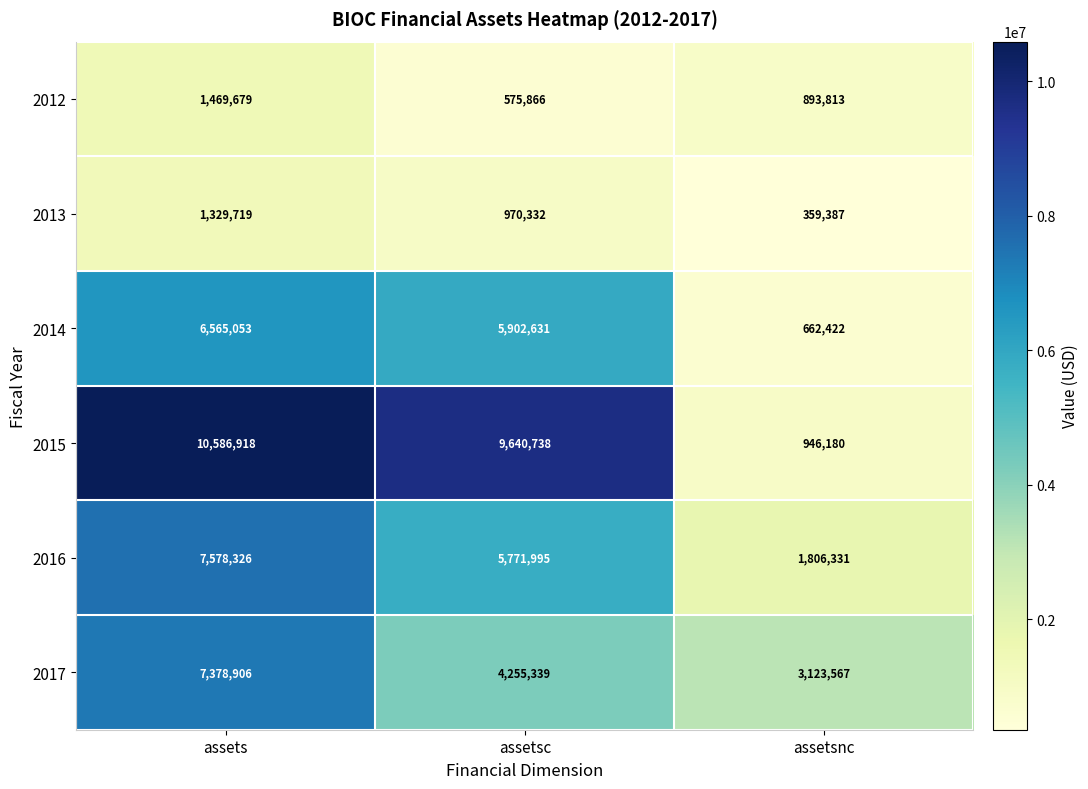

Reading left to right, transcribe all the data shown in this chart.

2012: 1469679	575866	893813
2013: 1329719	970332	359387
2014: 6565053	5902631	662422
2015: 10586918	9640738	946180
2016: 7578326	5771995	1806331
2017: 7378906	4255339	3123567